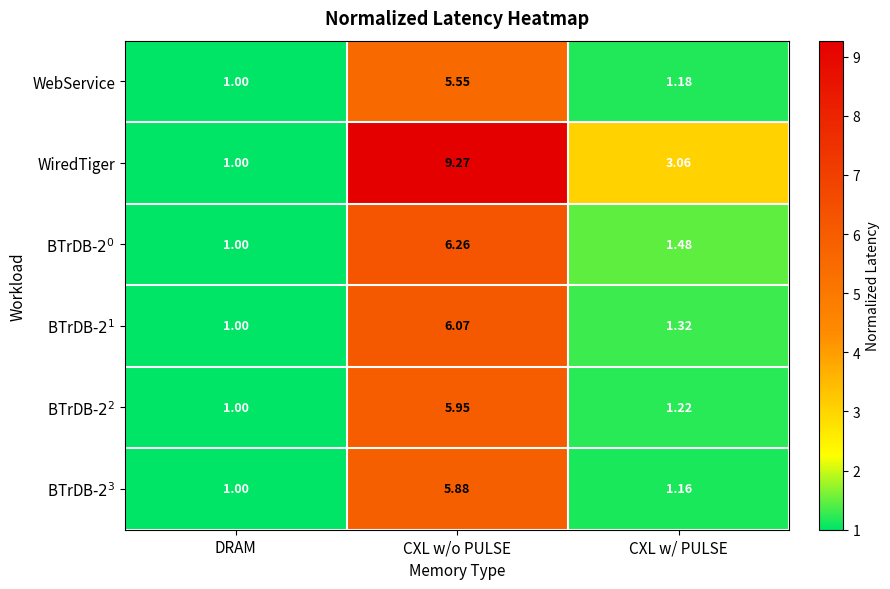

List the labels in order of WiredTiger value, smallest first.

DRAM, CXL w/ PULSE, CXL w/o PULSE